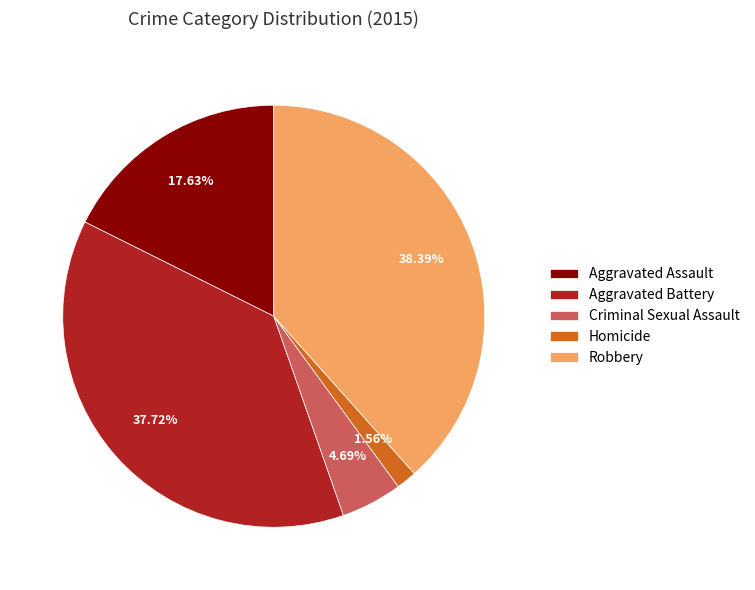

To the nearest percent, what is the combined percentage of Robbery and Aggravated Battery?

76%